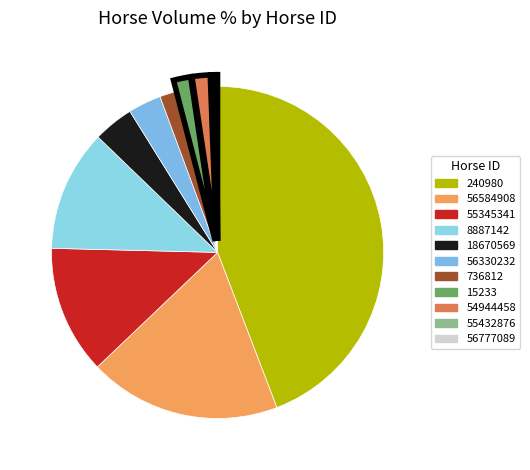

What is the total percentage of 56777089 and 56584908?

18.8%